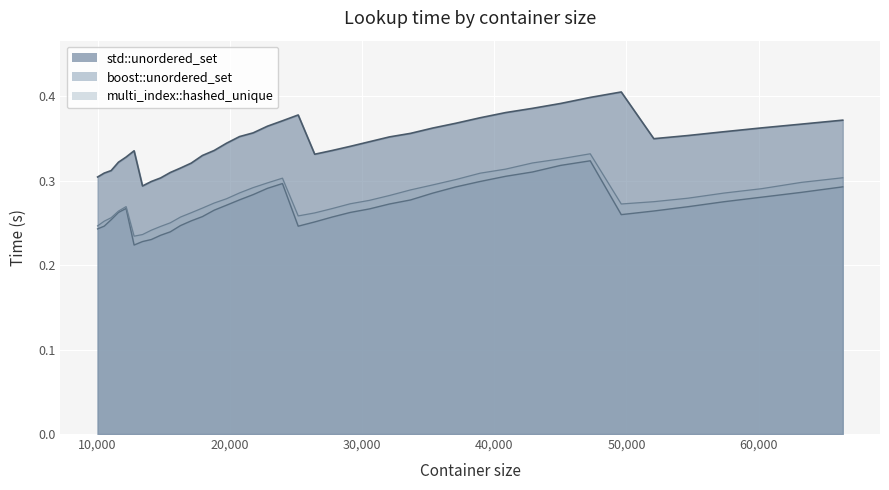

Which series has the largest total across all categories?

std::unordered_set